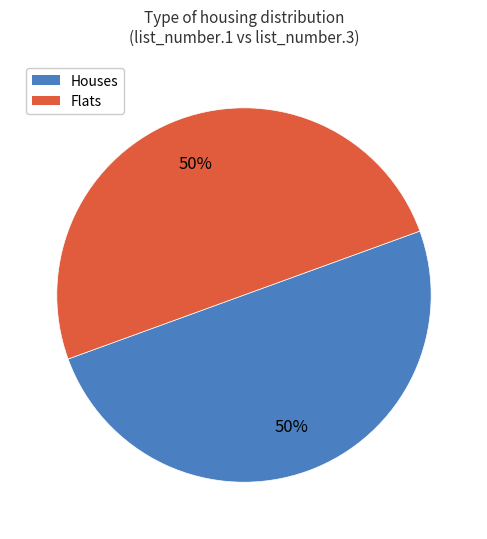

Is it true that Houses is 36% of the pie?

False